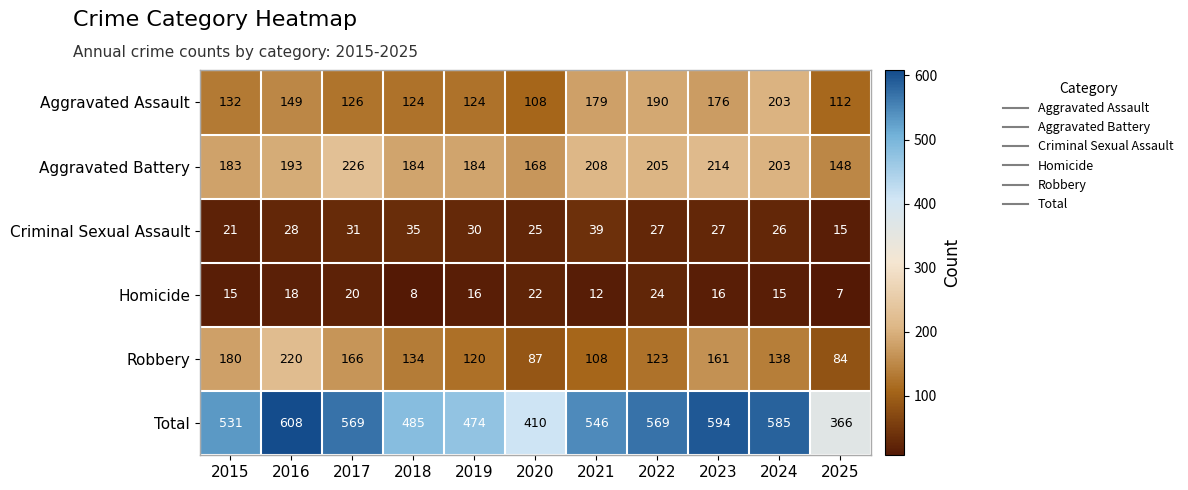

The value of Aggravated Assault at 2024 is 203. True or false?

True